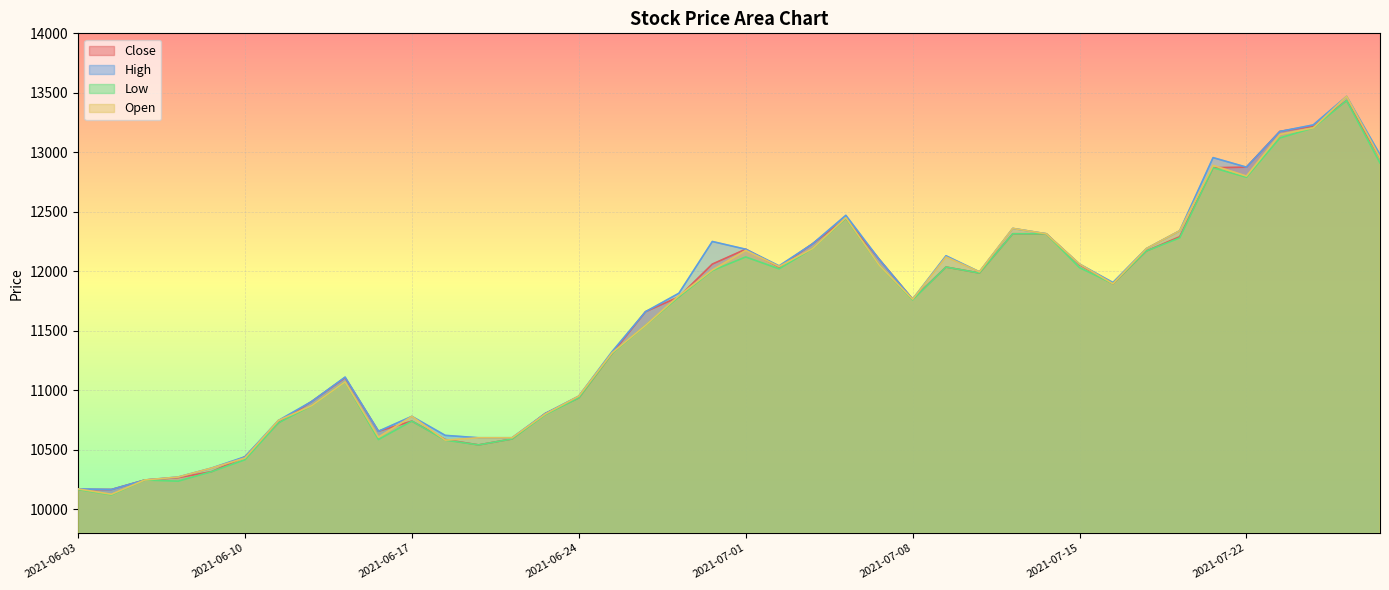

At which category does the chart reach its minimum across all series?

2021-06-04